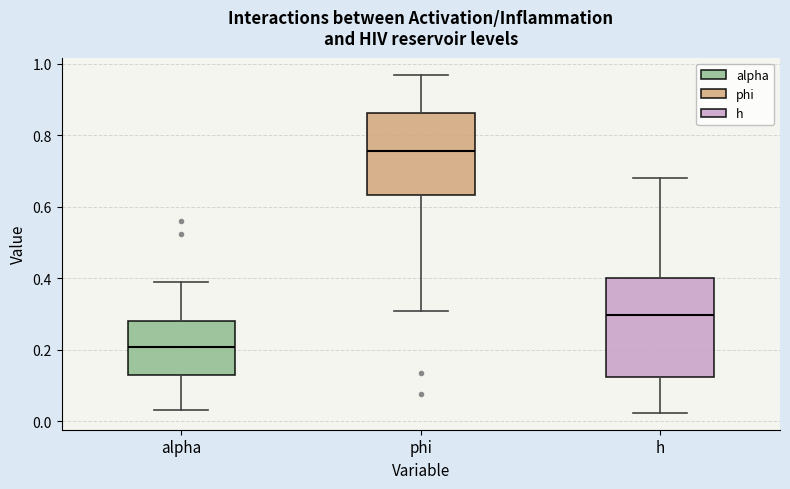

Reading left to right, transcribe this box plot: for each box, give where its median line is, the range the box spans, and where its two whiskers end, as read against the y-axis. The values are not printed on the chart, so give them approximately, as read against the axis.

alpha: median 0.20, box 0.14 to 0.28, whiskers 0.04 to 0.38
phi: median 0.76, box 0.64 to 0.86, whiskers 0.30 to 0.96
h: median 0.30, box 0.12 to 0.40, whiskers 0.02 to 0.68